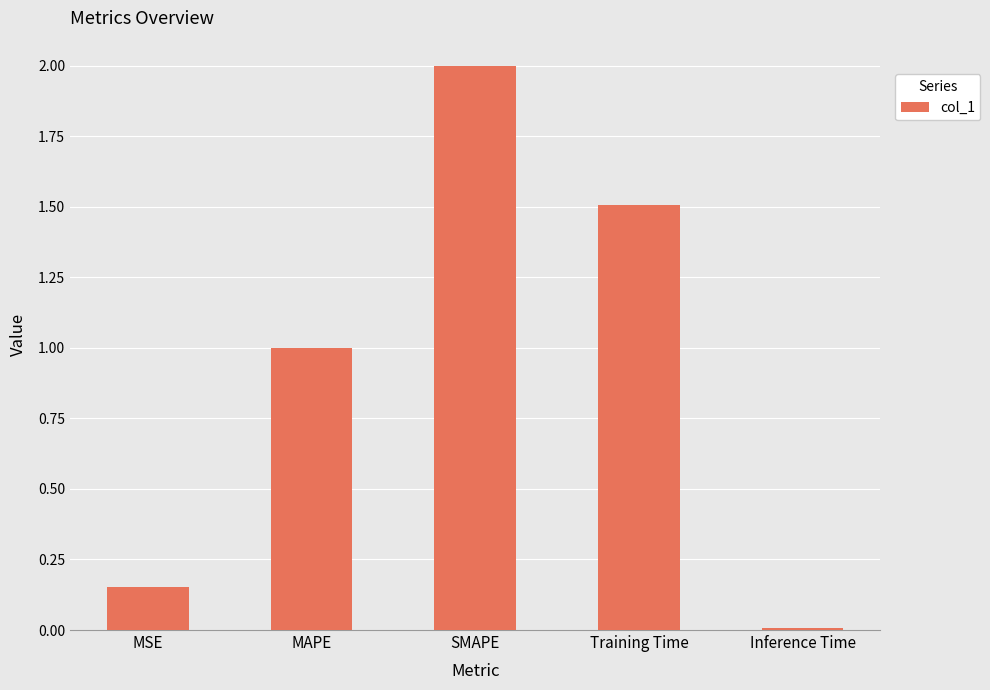

What value does the data have at MAPE?

1.0